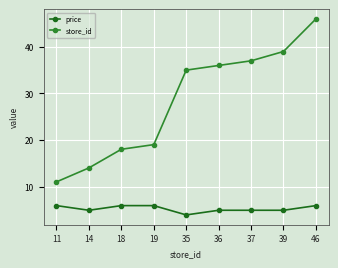

What is the approximate value of price at 37?

4.9